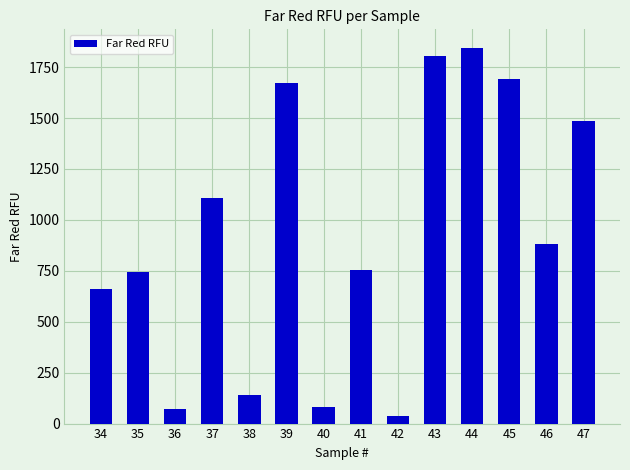

What is the sum of the values at 34 and 38?

803.9